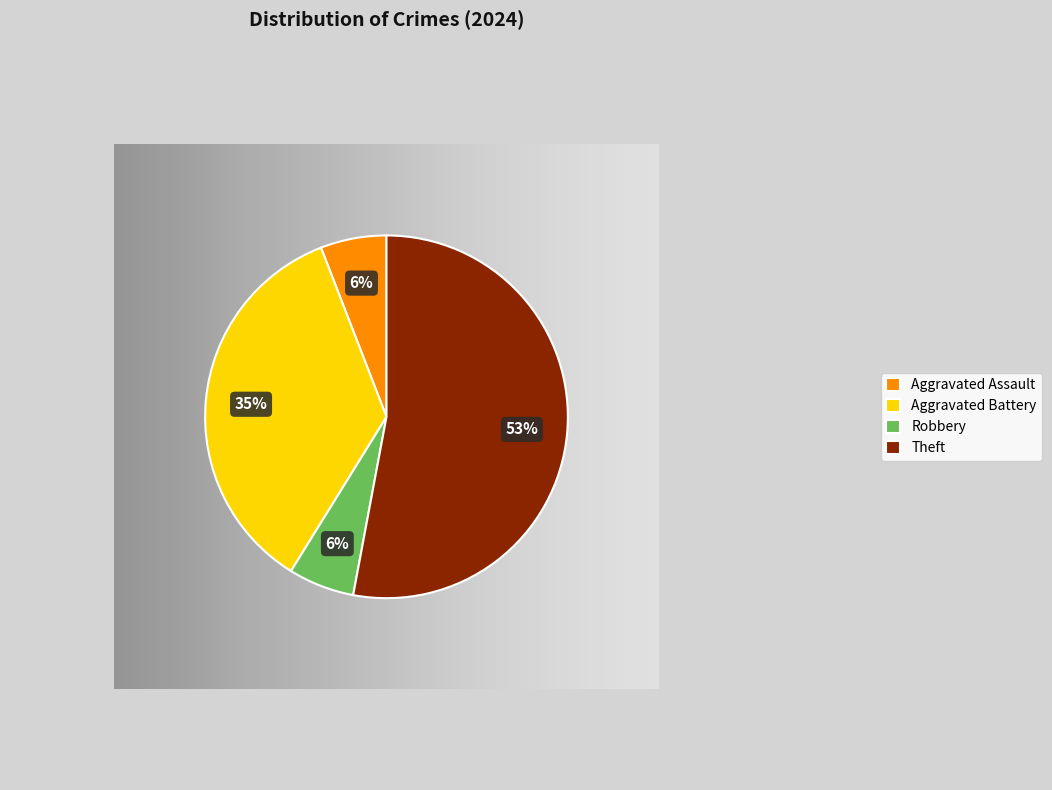

What is the ratio of the value at Theft to the value at Aggravated Assault?

9.0